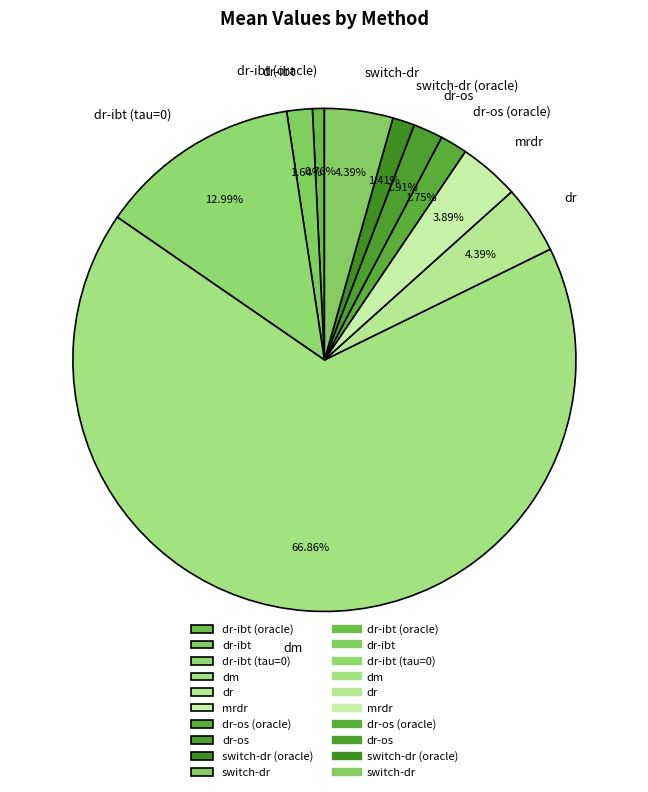

How many slices are in this pie chart?

10